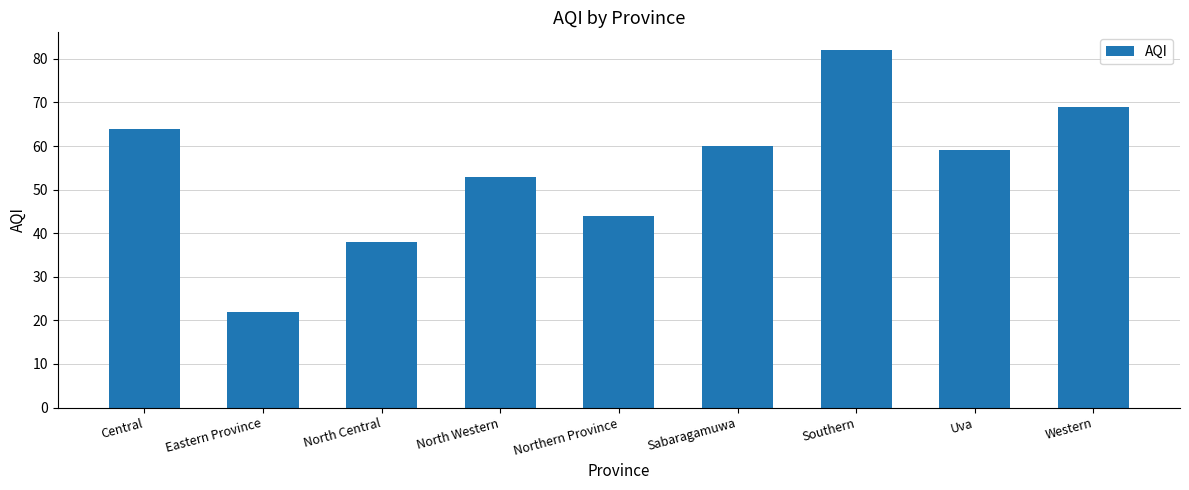

At which label does the data first exceed 59?

Central